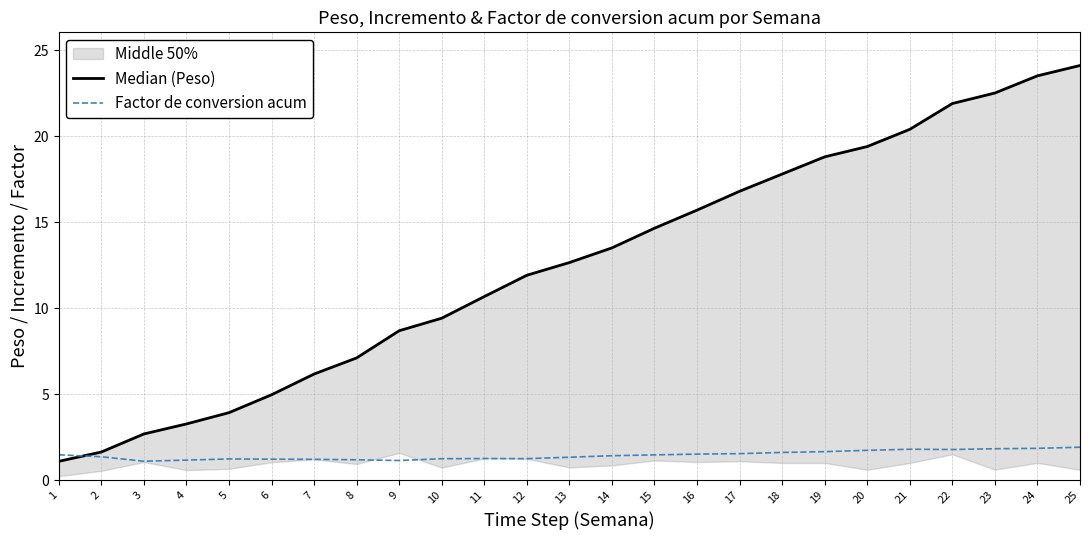

What is the sum of all Factor de conversion acum values?

36.2